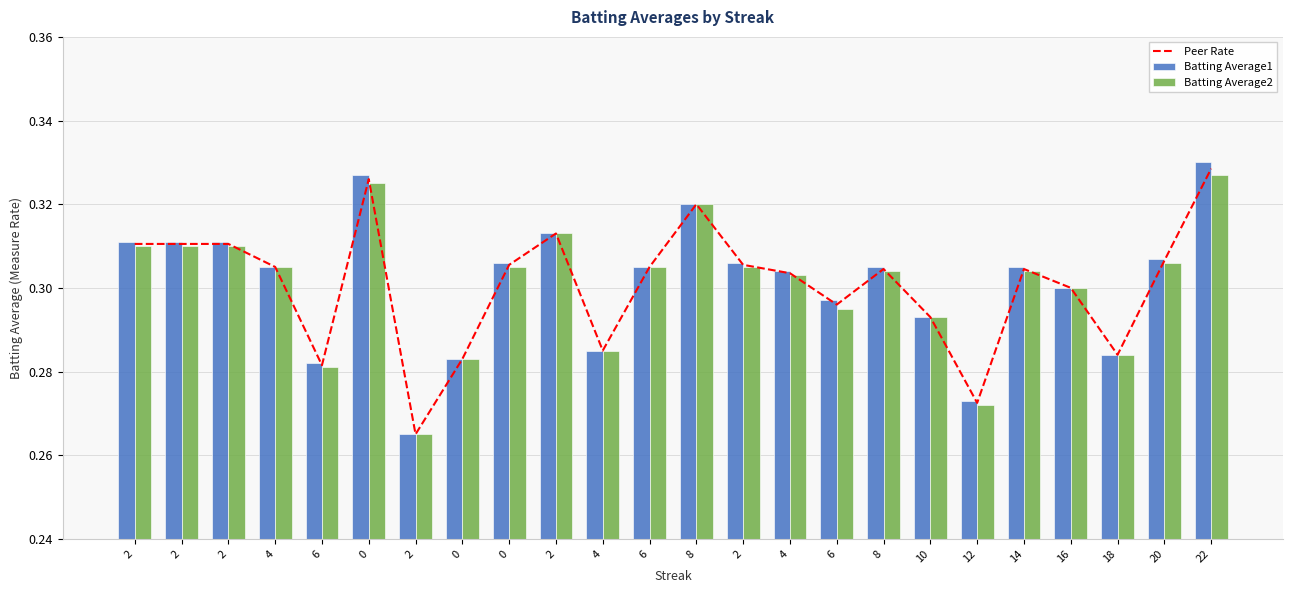

What is the value of the Batting Average1 bar at the 5th from the left?

0.3